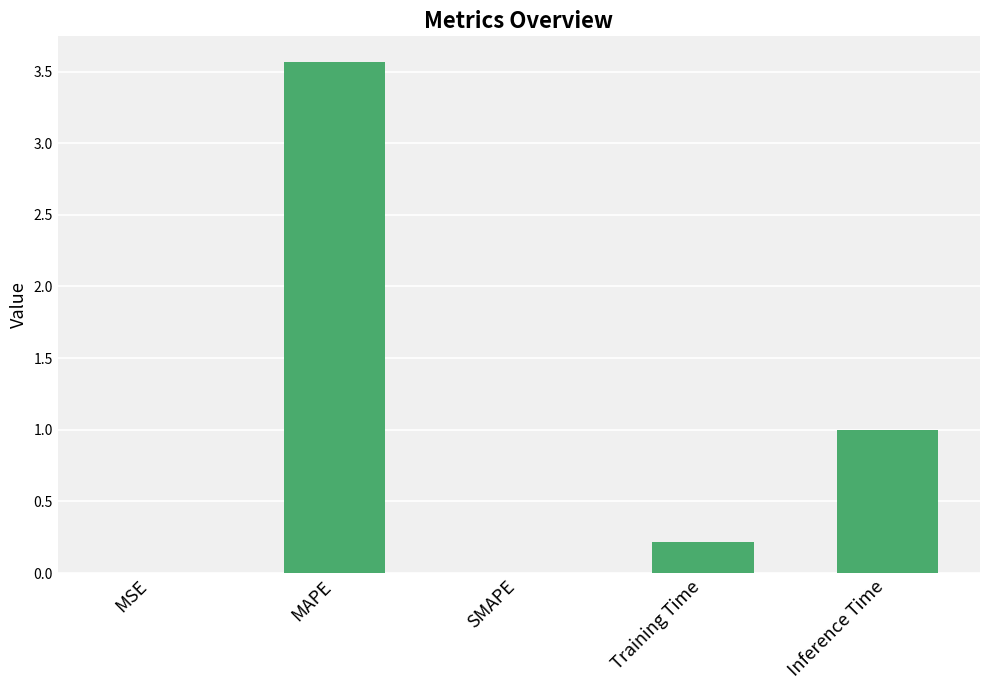

True or false: the data shows 1.0 at MAPE.

False